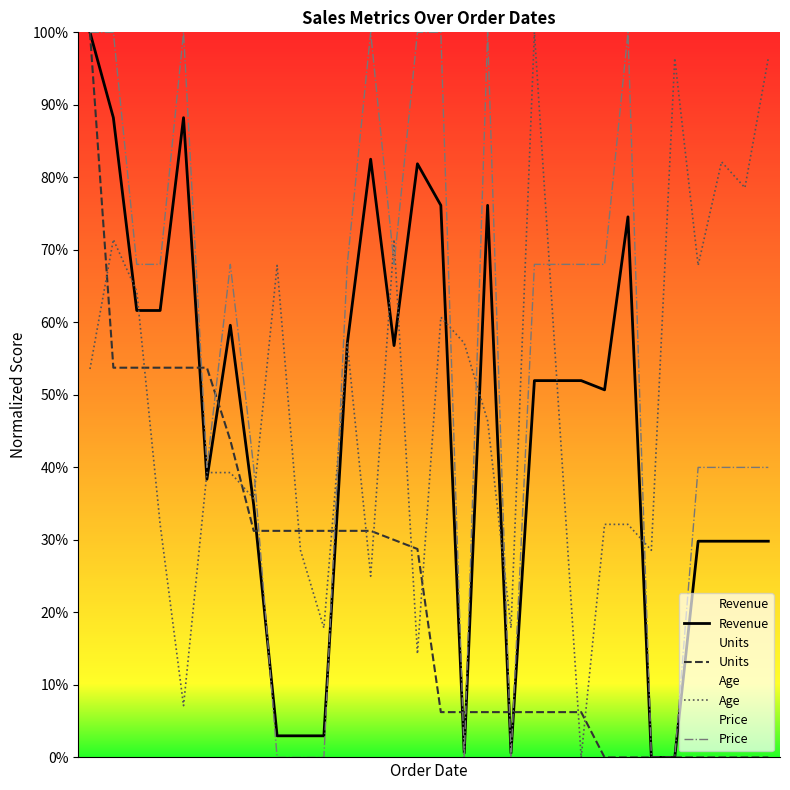

The Age series shows 43.5 at 21. True or false?

False